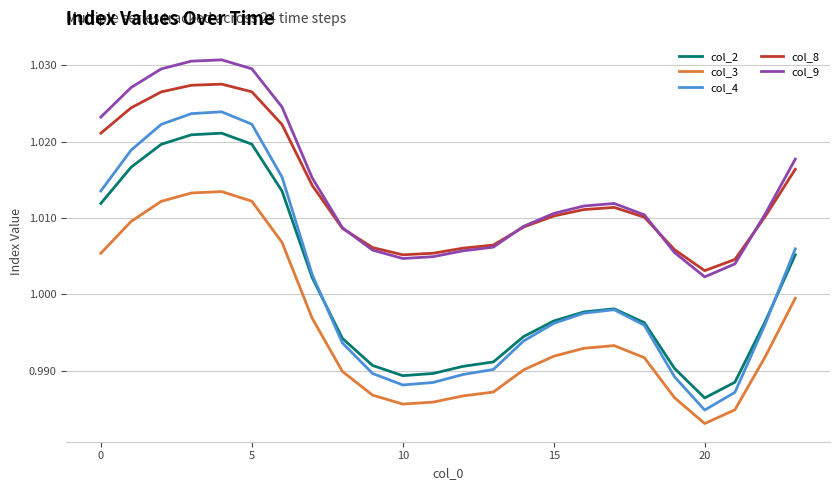

How many lines are shown in the chart?

5